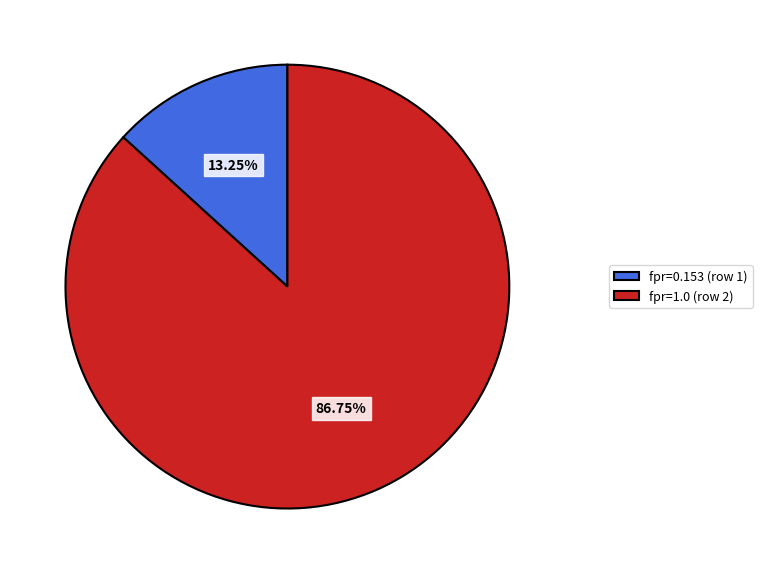

Rank the categories by value from highest to lowest.

fpr=1.0 (row 2), fpr=0.153 (row 1)